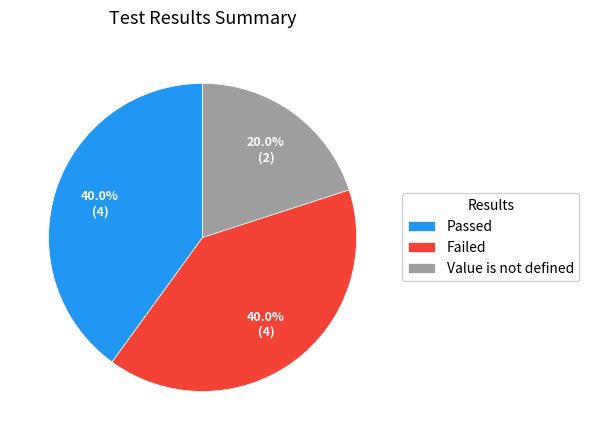

What percentage is the Failed slice, to the nearest percent?

40%